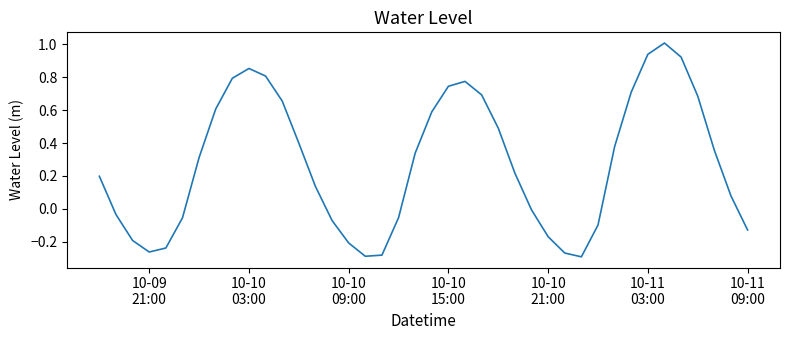

How many points are lower than both their immediate neighbors (excluding endpoints)?

3